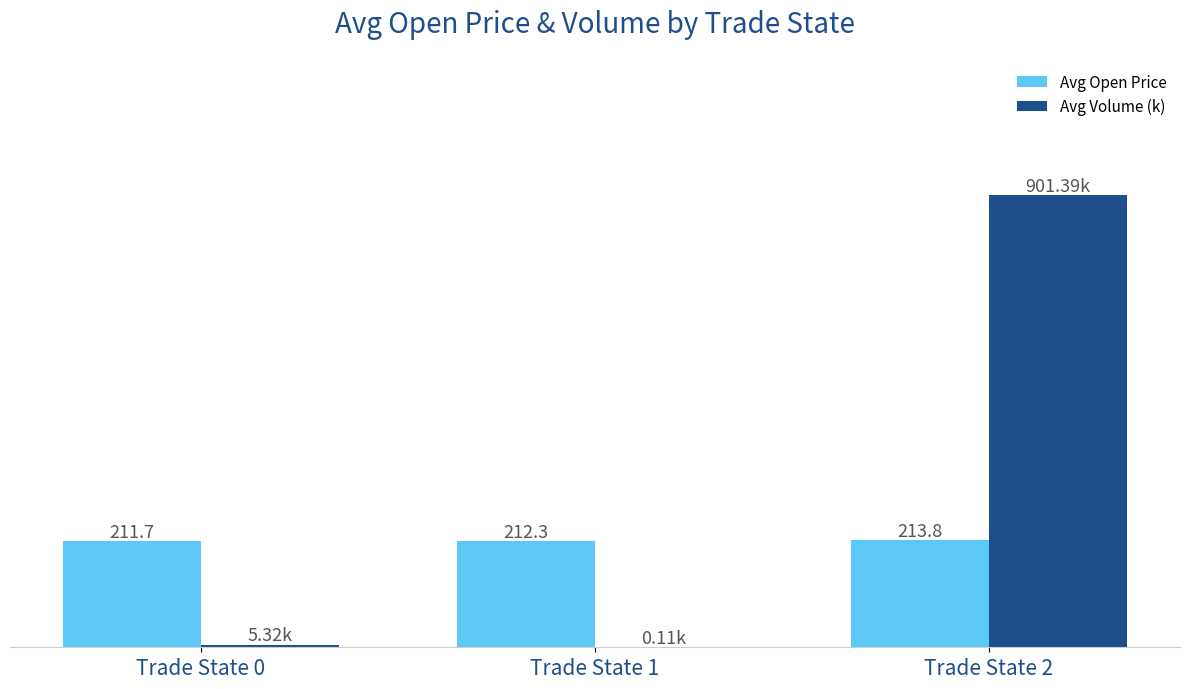

Is the value of Avg Volume (k) at Trade State 2 greater than the value of Avg Open Price at Trade State 0?

Yes